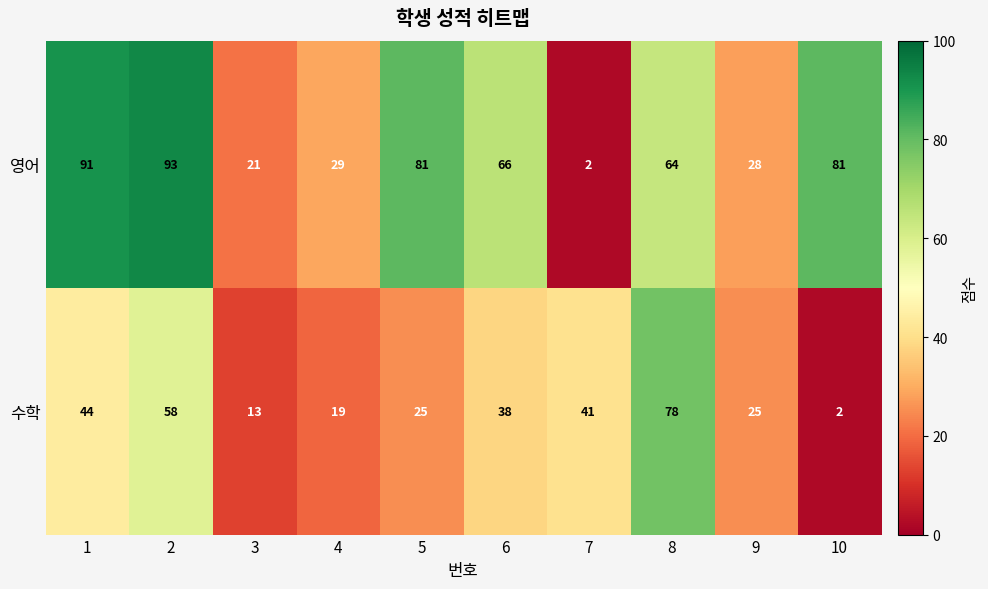

Which label corresponds to the largest value in the chart?

2